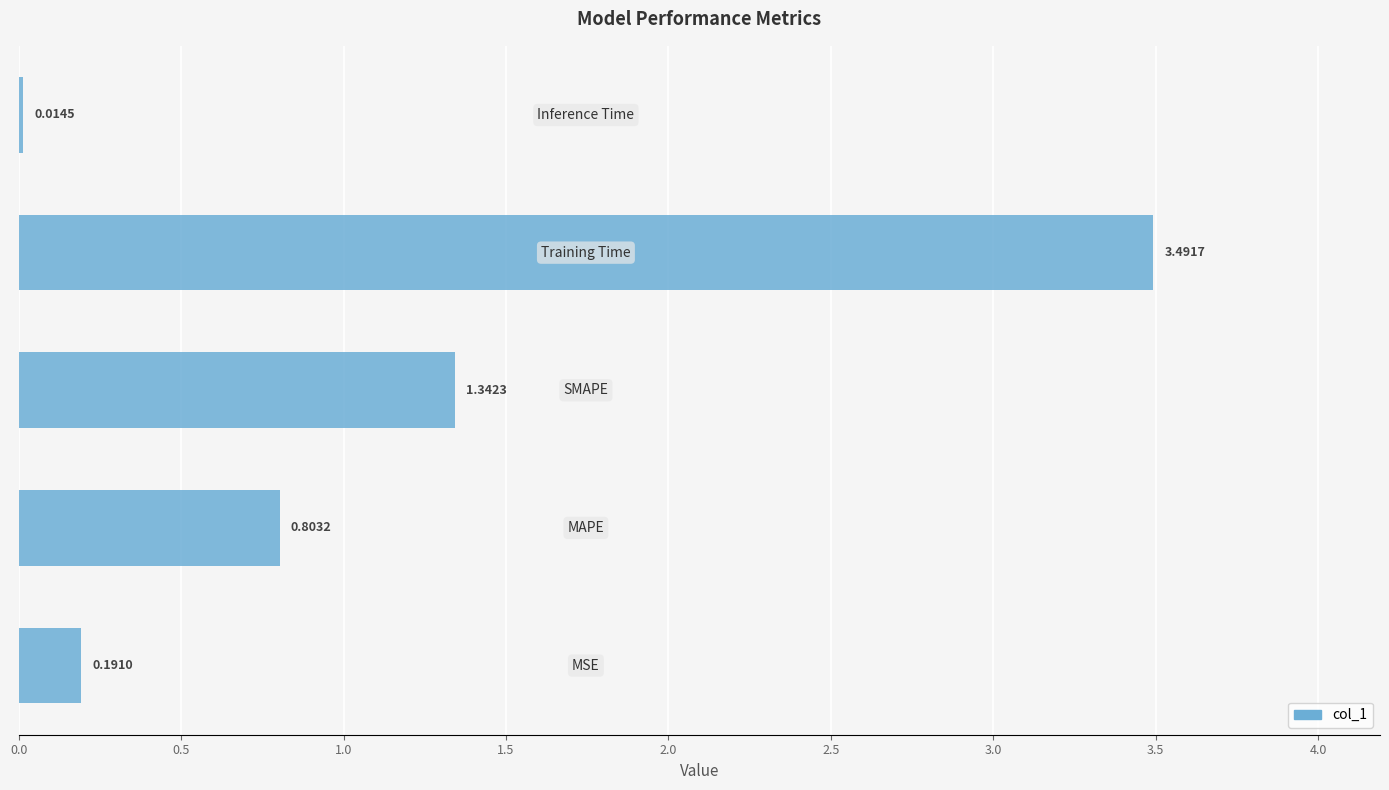

What is the sum of all values?

5.8